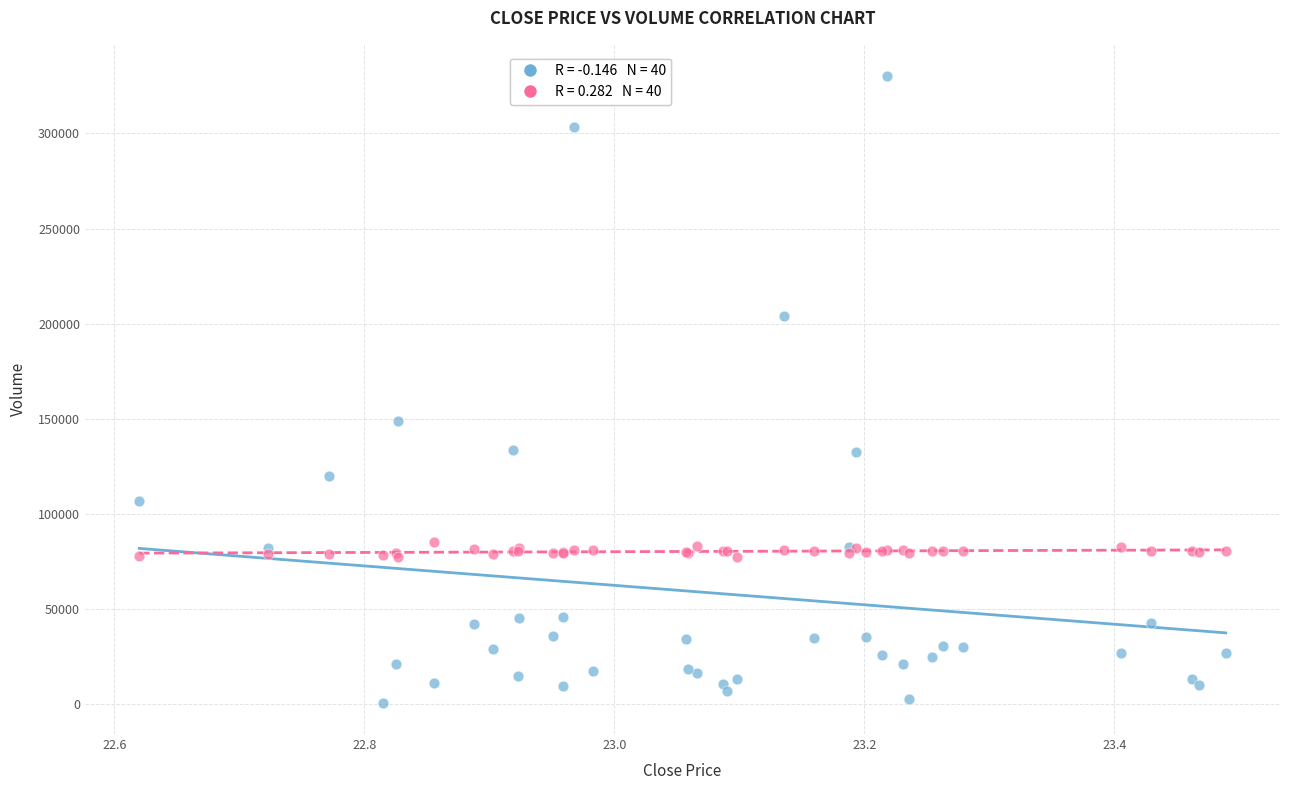

Across all series, what Y value is closest to 165442?

148762